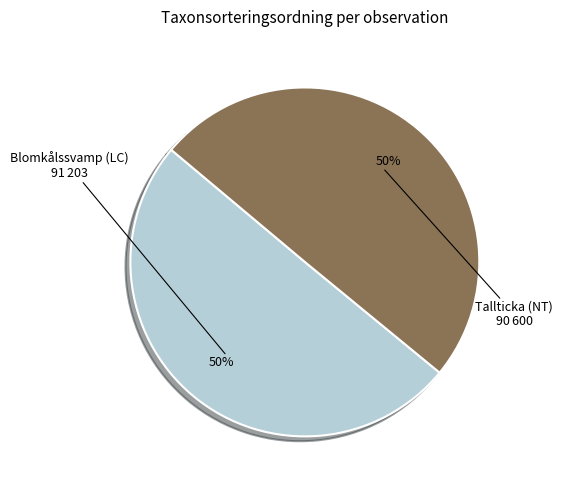

To the nearest percent, what percentage of the pie is Tallticka (NT) 90 600?

50%